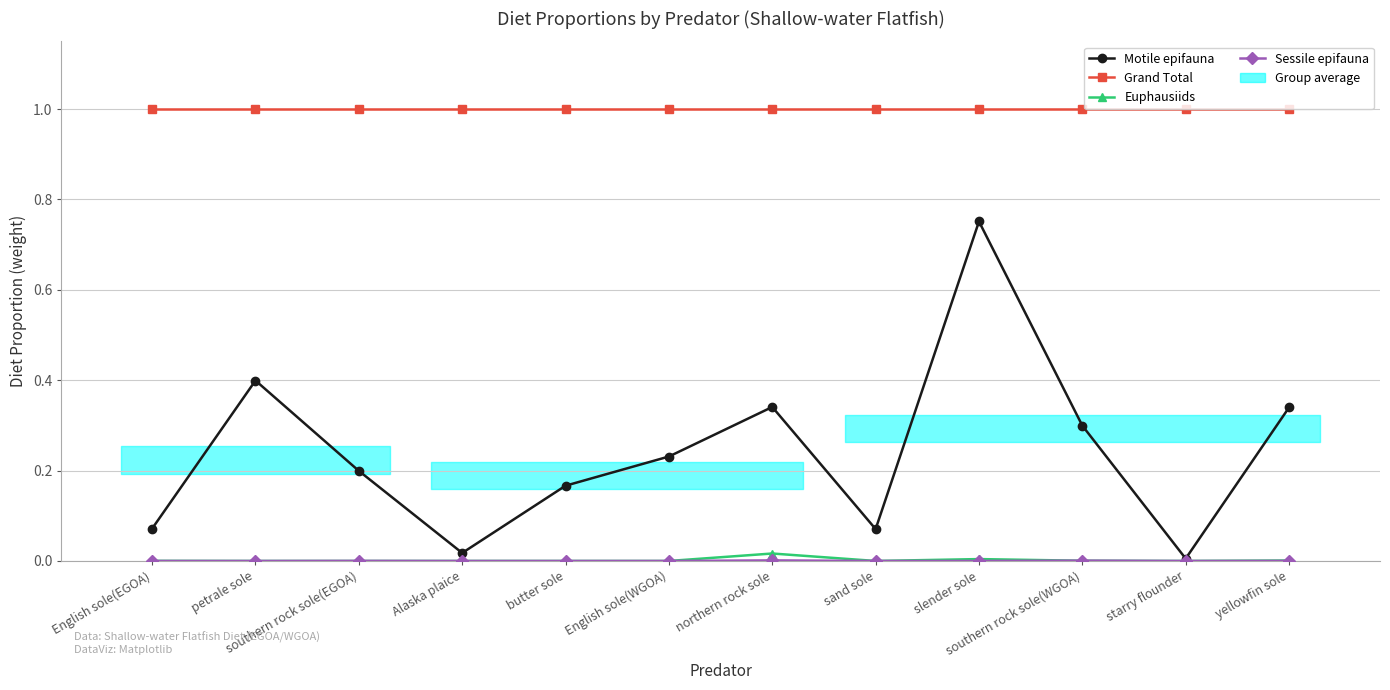

True or false: Sessile epifauna and Motile epifauna cross at least once.

False